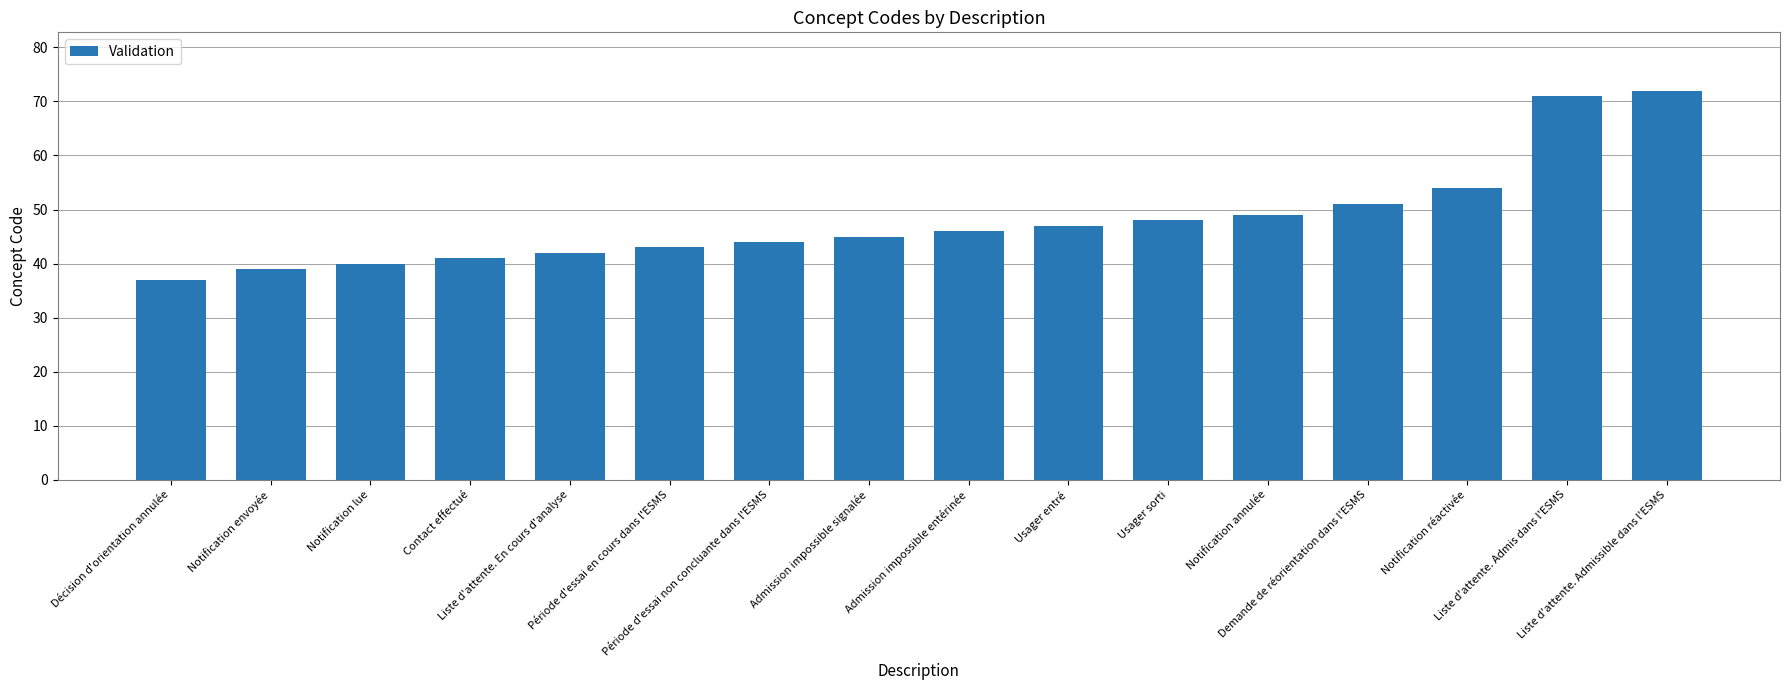

Which category has the lowest value across all series?

Décision d'orientation annulée